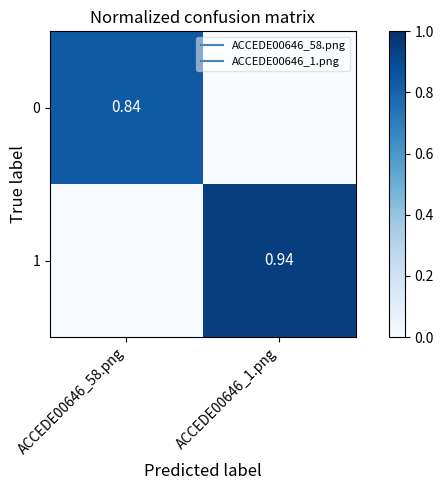

What is the highest value of the 1 series?

0.9